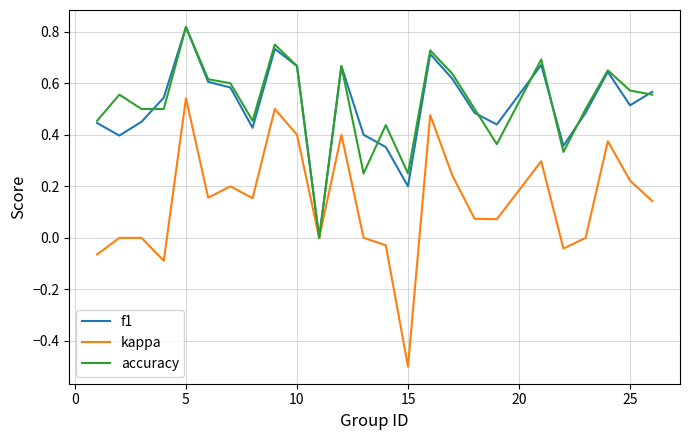

Which series has the largest range (max minus min)?

kappa